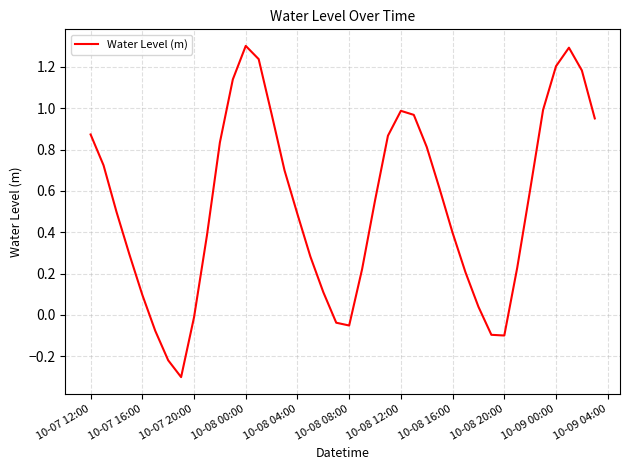

What is the difference between the maximum and minimum values?

1.6